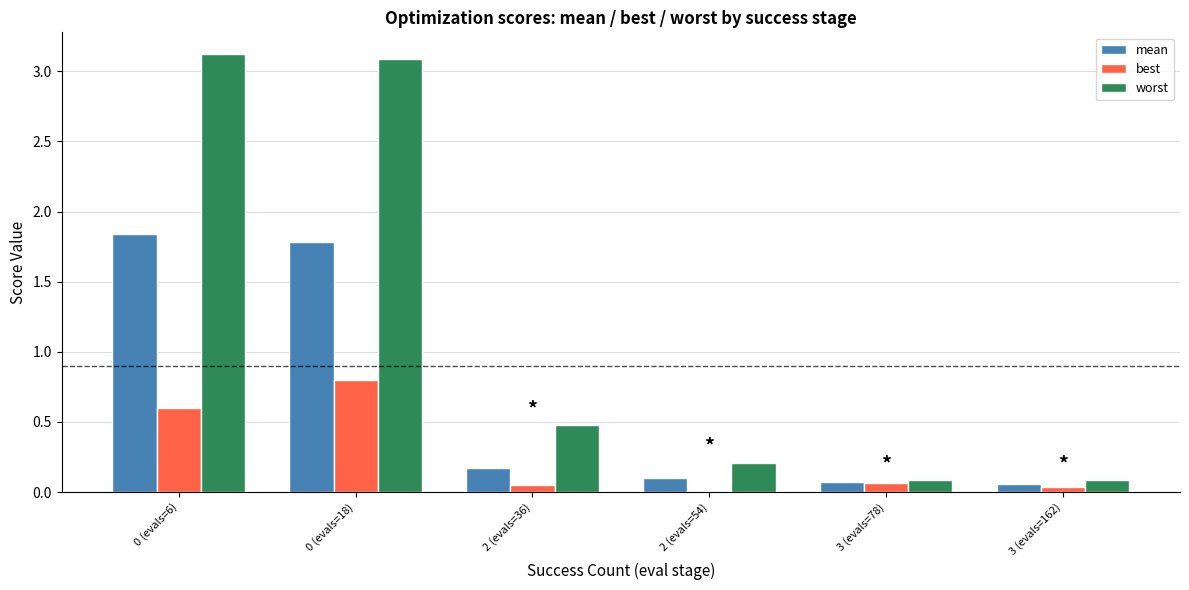

Between 2 (evals=36) and 3 (evals=78), which series saw the biggest shift?

worst